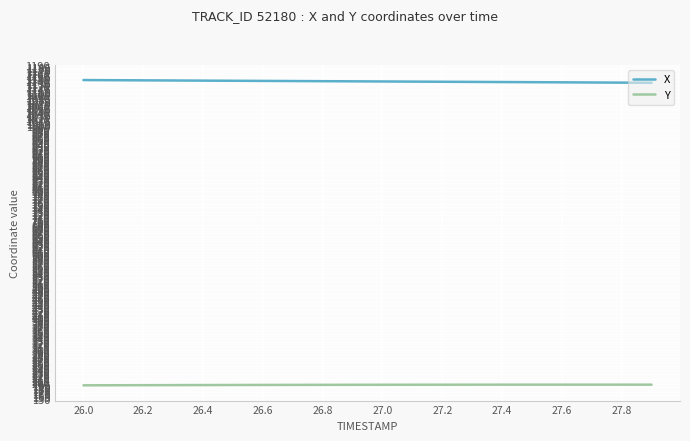

What is the average value of the X series?

1140.4